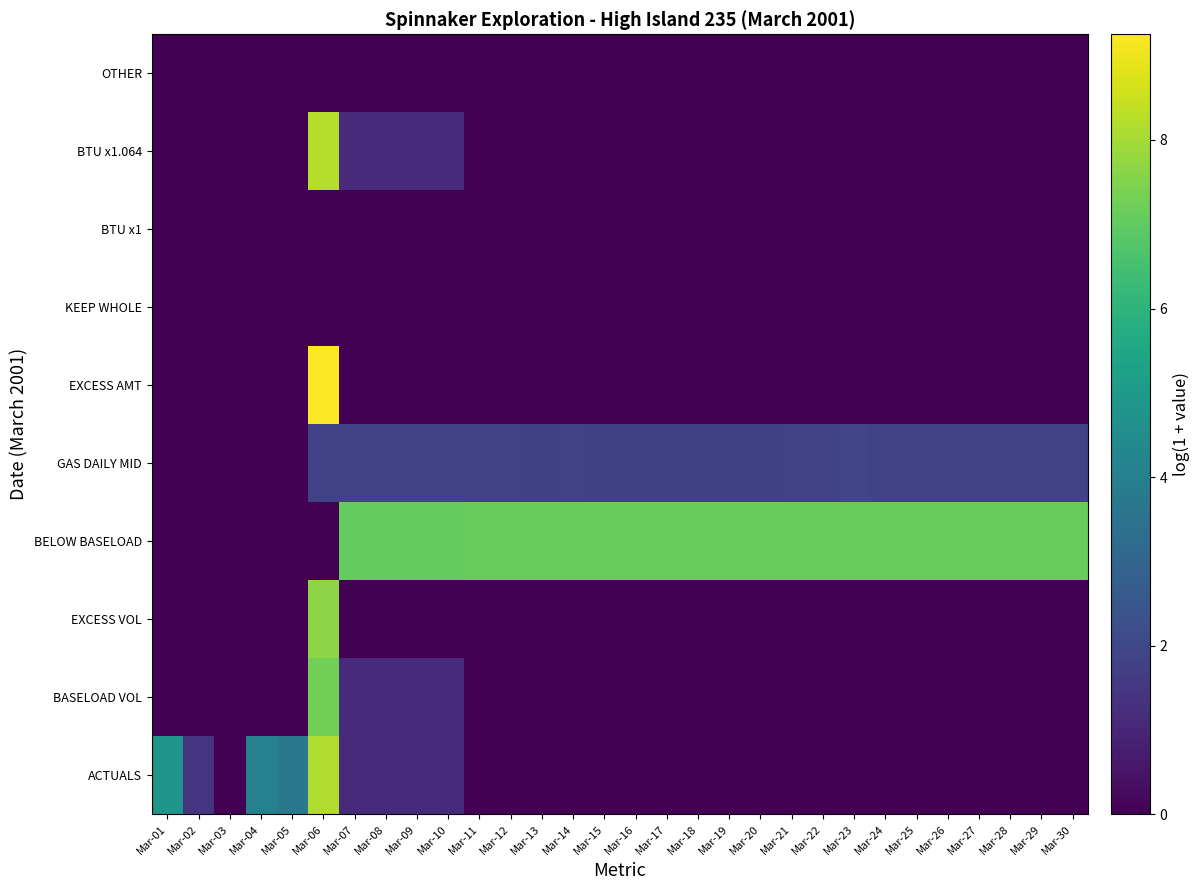

What is the difference between the highest and lowest values at Mar-28?

7.1